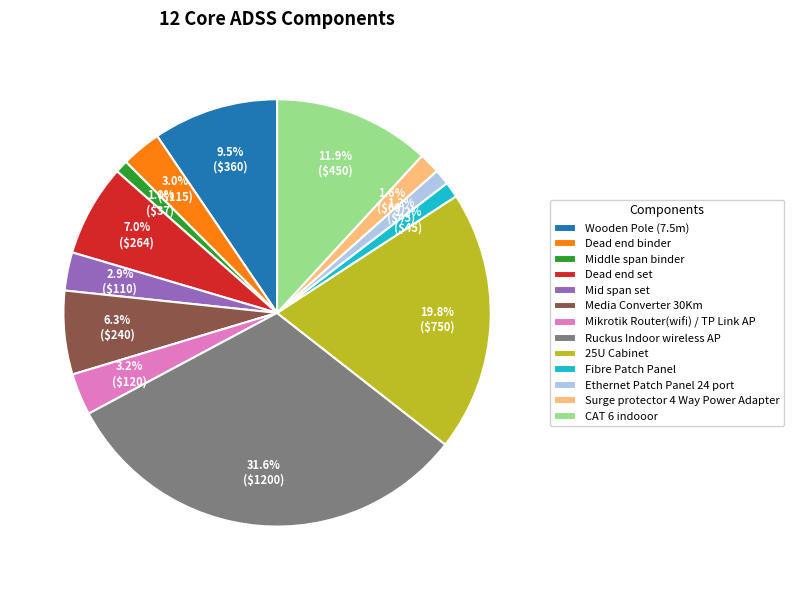

Which slice is the largest?

Ruckus Indoor wireless AP